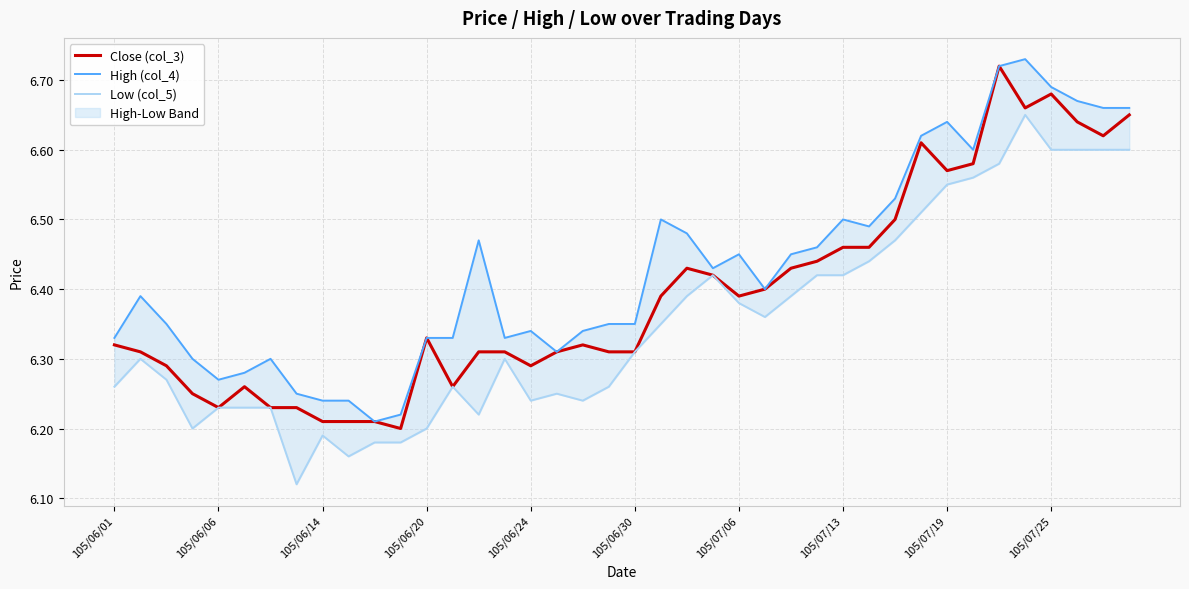

Which series changed the most between 105/06/20 and 11?

High (col_4)